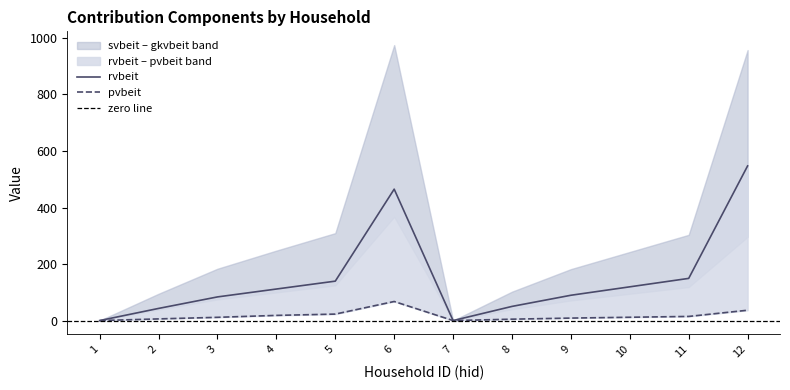

How many lines are shown in the chart?

2